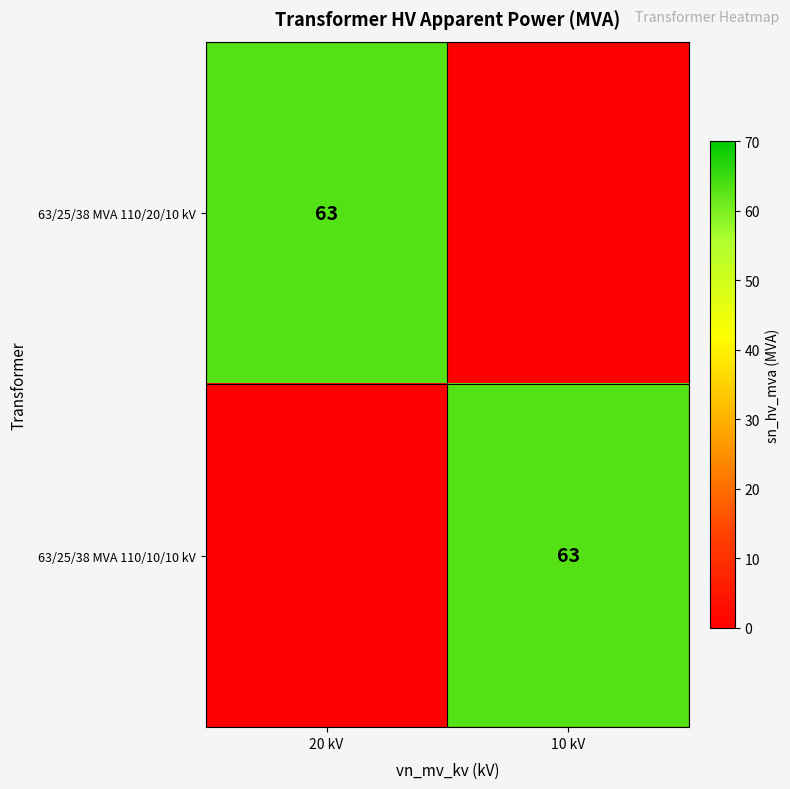

The 63/25/38 MVA 110/10/10 kV series shows 82 at 10 kV. True or false?

False